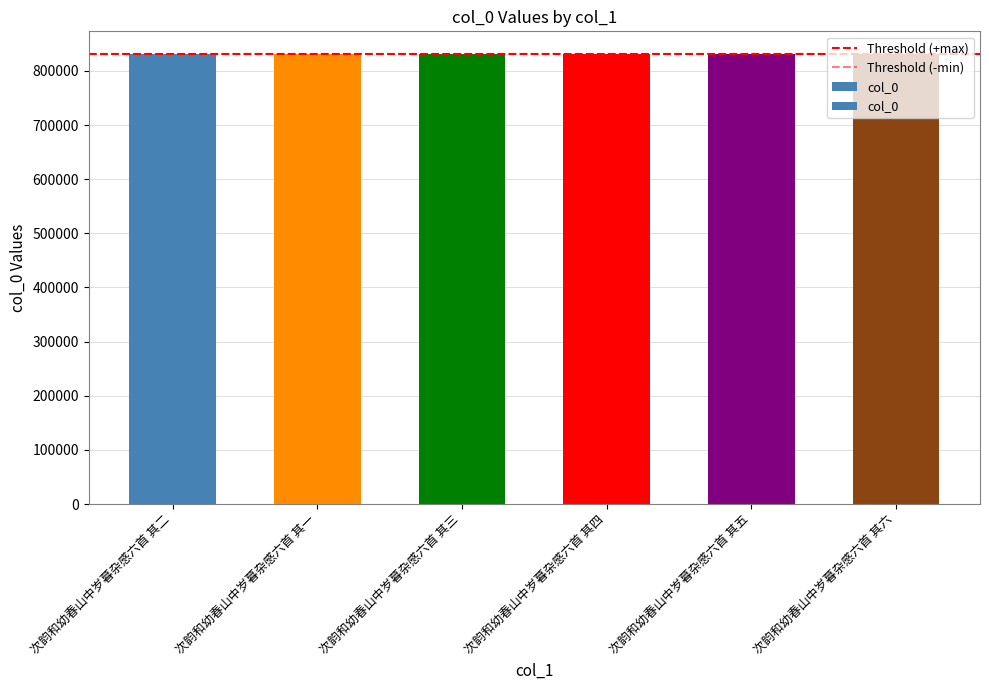

Which category has the lowest value across all series?

次韵和幼春山中岁暮杂感六首 其一